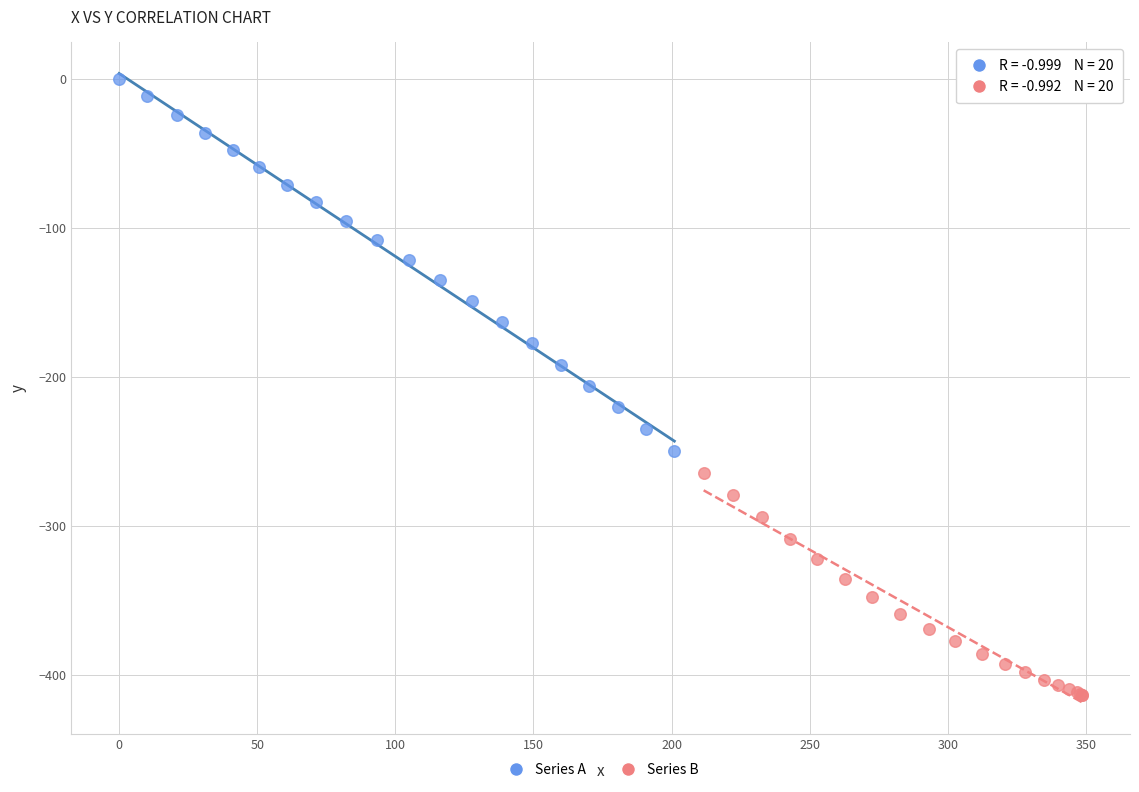

Which series has the widest spread of Y values?

Series A